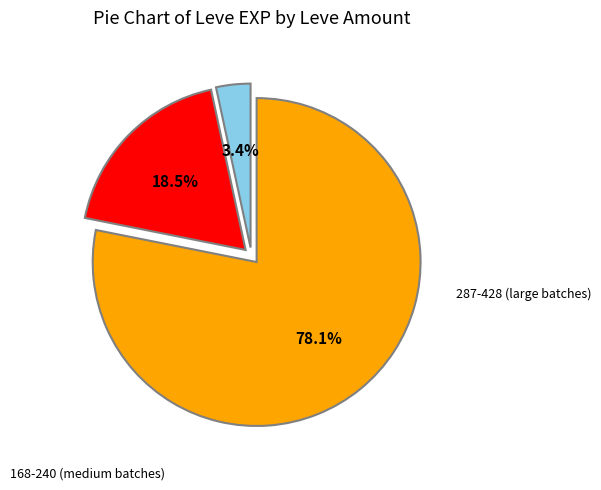

Is there any slice that represents more than half of the pie?

Yes